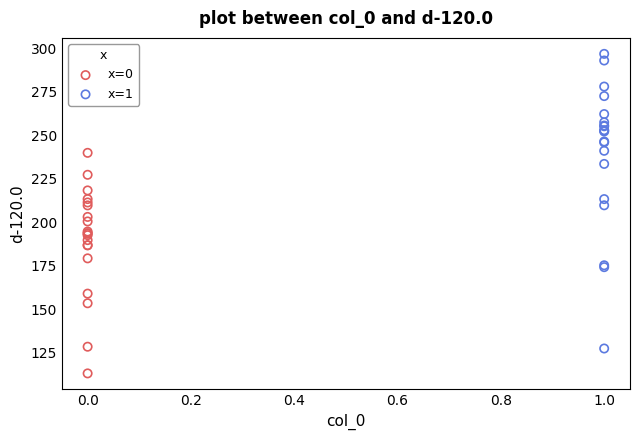

Which series reaches the minimum Y coordinate?

x=0